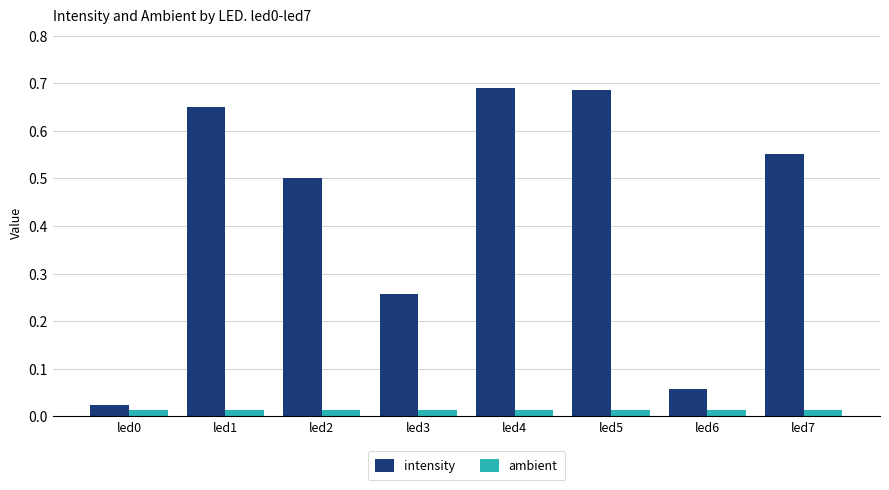

Is the value of ambient at led5 greater than the value of intensity at led4?

No